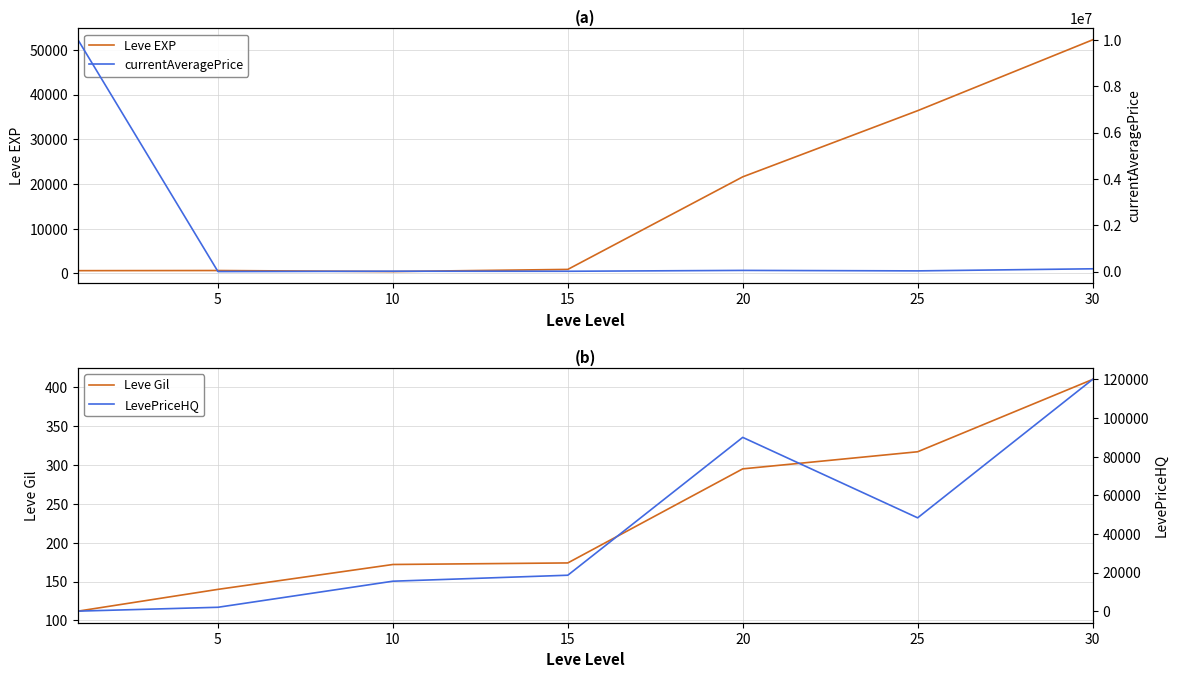

True or false: LevePriceHQ and Leve Gil intersect in this chart.

True